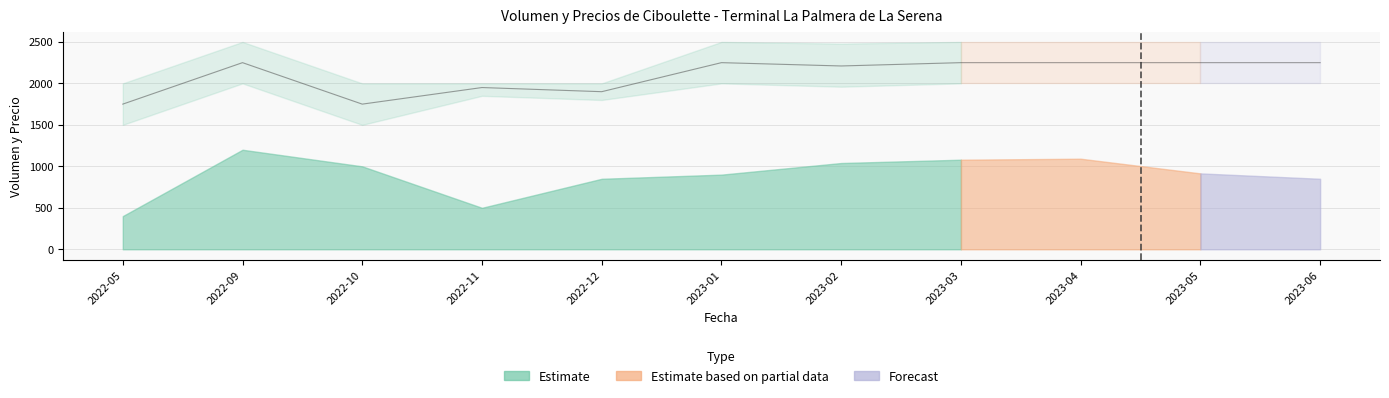

List the labels in order of Volumen value, smallest first.

2022-05, 2022-11, 2022-12, 2023-06, 2023-01, 2023-05, 2022-10, 2023-02, 2023-03, 2023-04, 2022-09